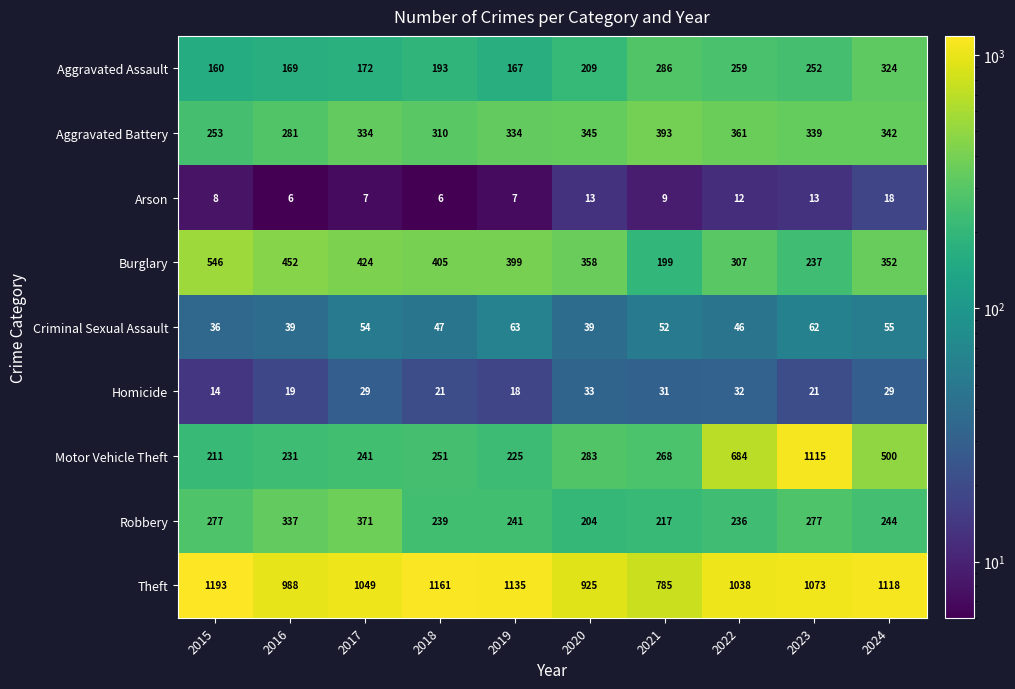

Rank the series by their maximum value, from highest to lowest.

Theft, Motor Vehicle Theft, Burglary, Aggravated Battery, Robbery, Aggravated Assault, Criminal Sexual Assault, Homicide, Arson